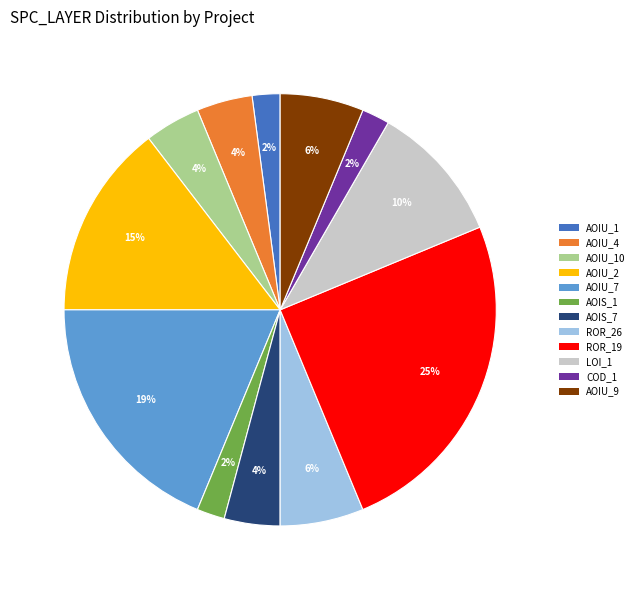

Does any single category account for the majority?

No